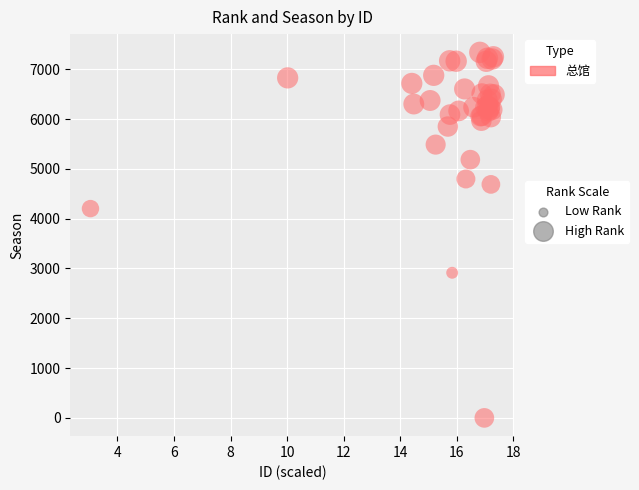

What Y value in the scatter plot is closest to 3670?

4203